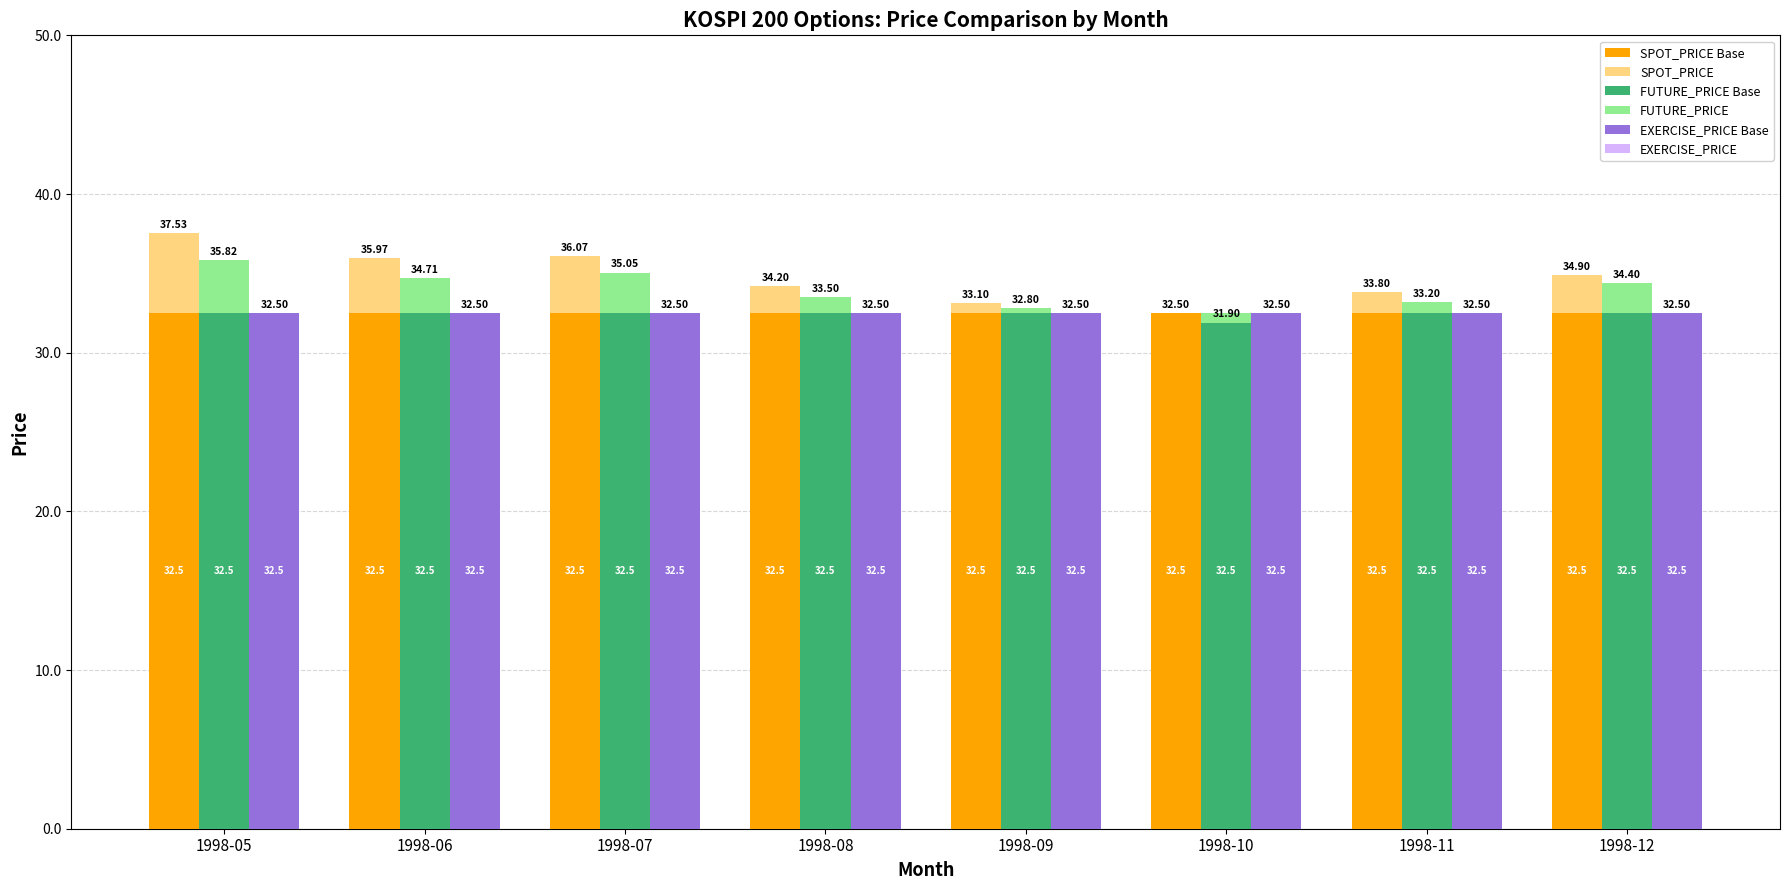

Which label corresponds to the smallest value in the chart?

1998-10